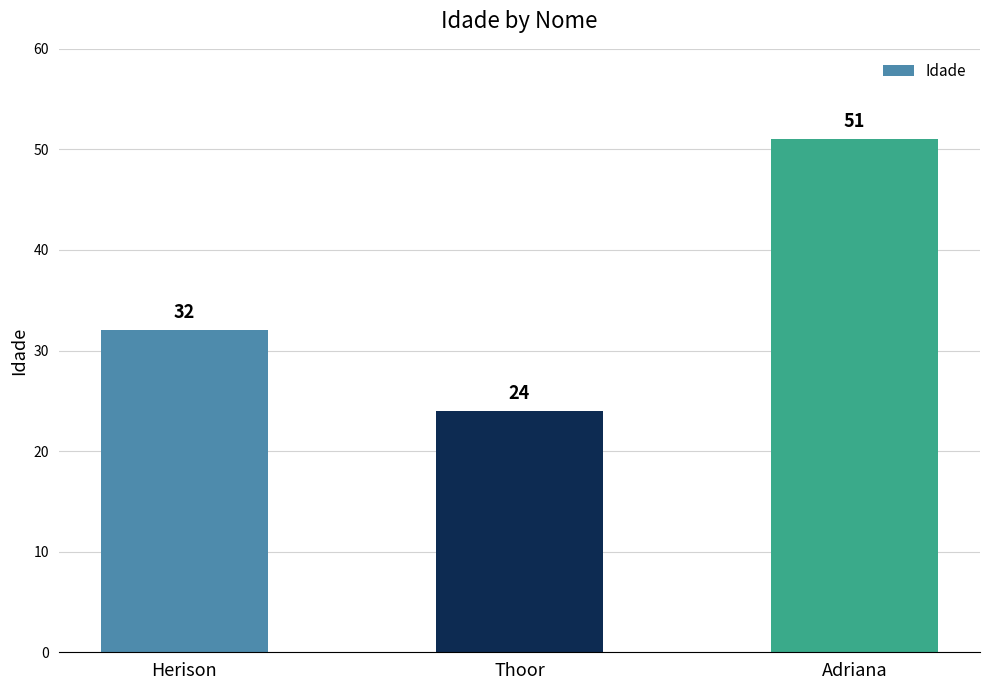

The chart shows a value of 11 at Thoor. True or false?

False